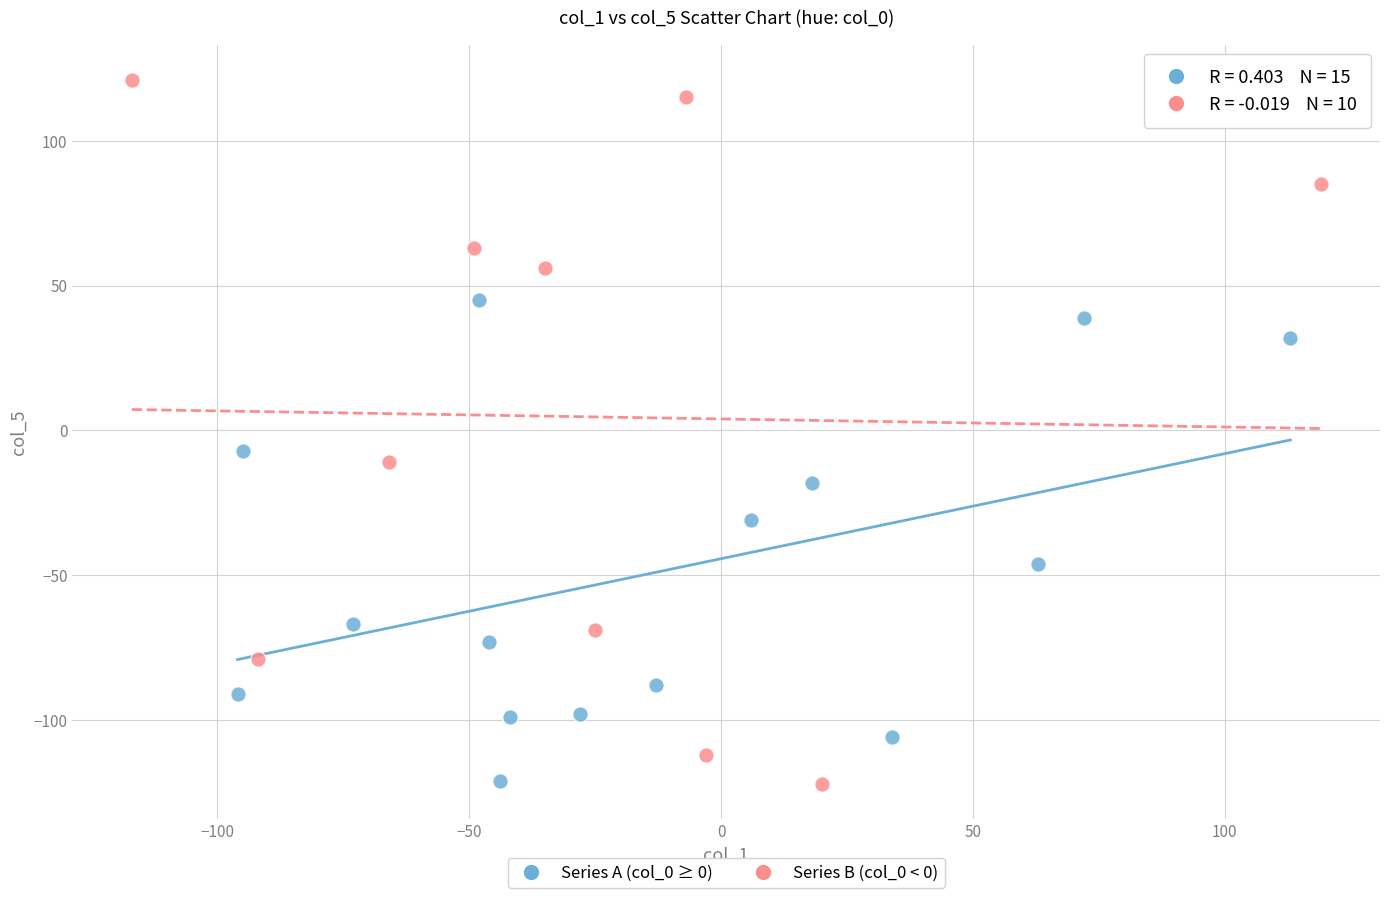

Which series contains the highest Y value?

Series B (col_0 < 0)